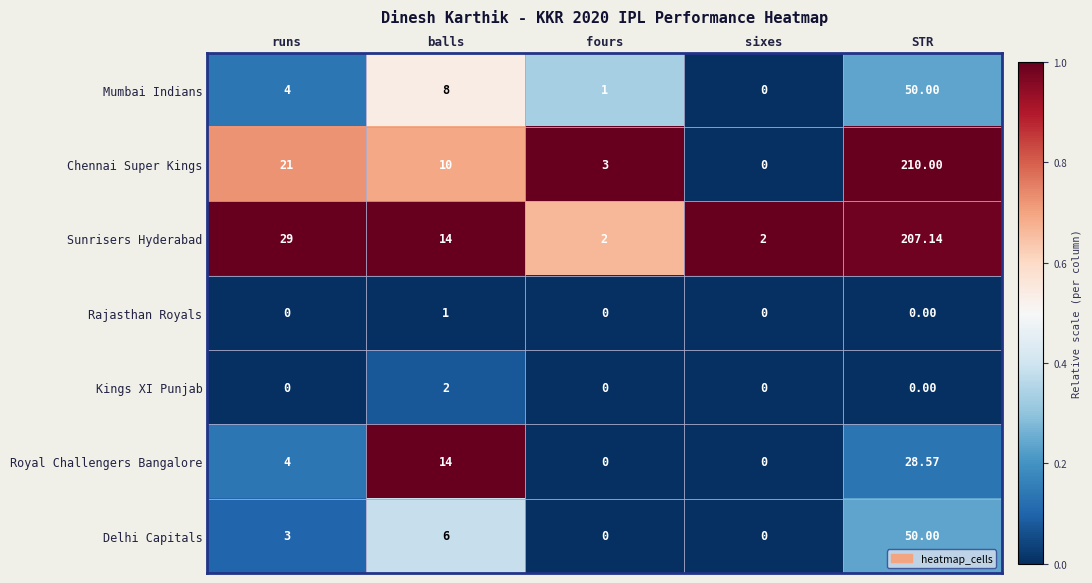

Count the number of data series in this chart.

7